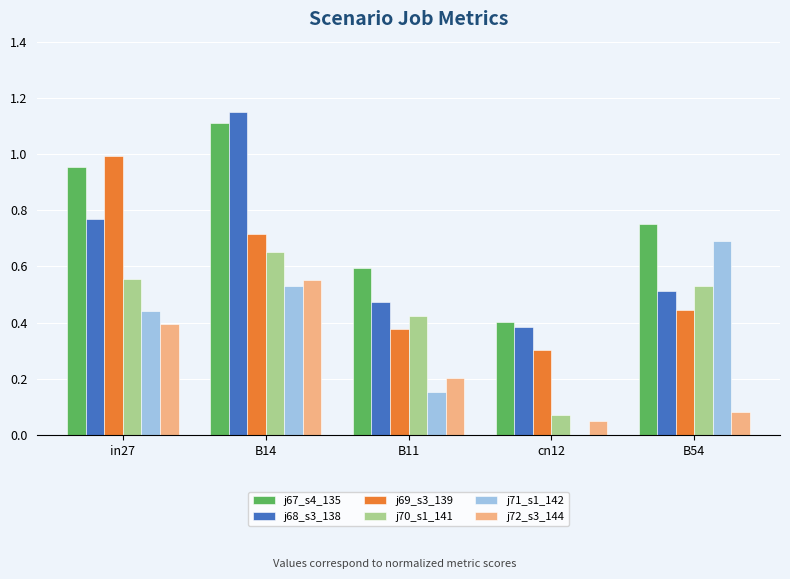

The j69_s3_139 series shows 0.2 at B14. True or false?

False